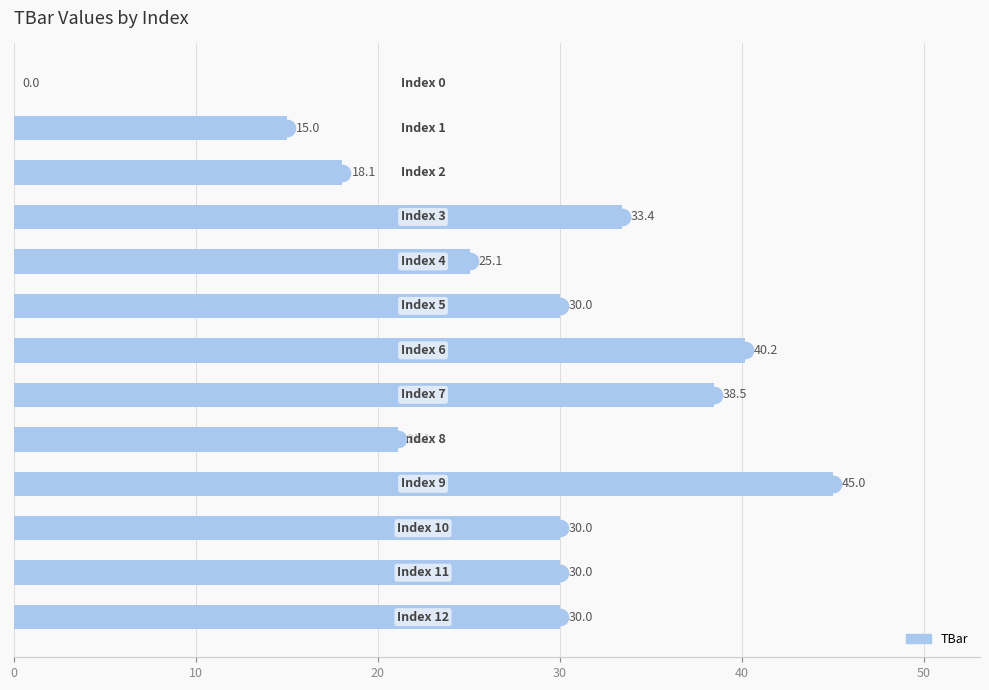

What is the maximum value shown in the chart?

45.0